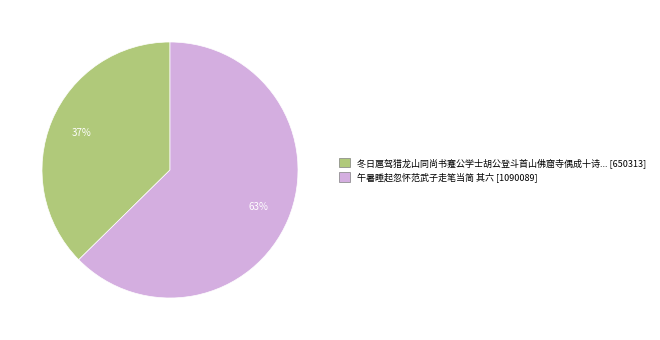

To the nearest percent, what is the average slice percentage?

50%